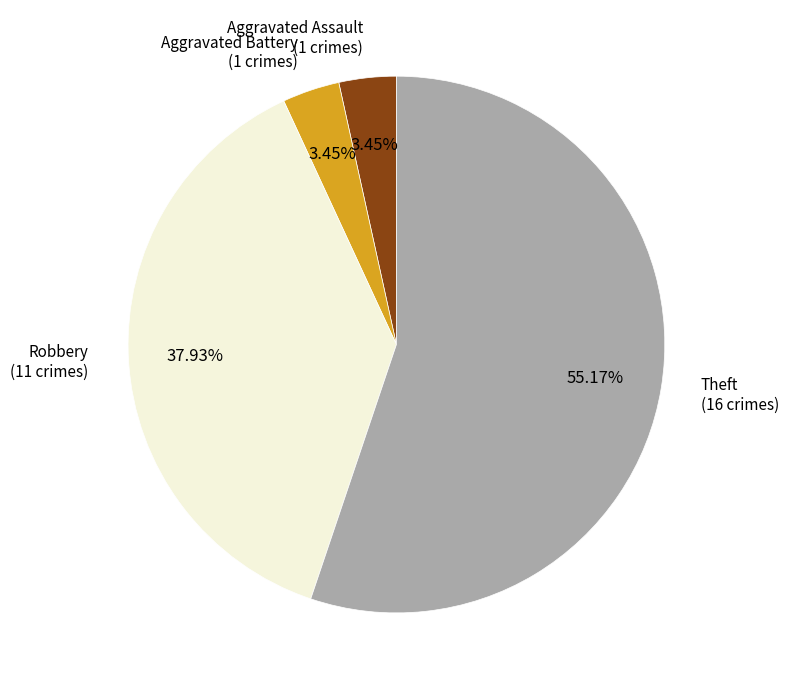

Does any single category account for the majority?

Yes